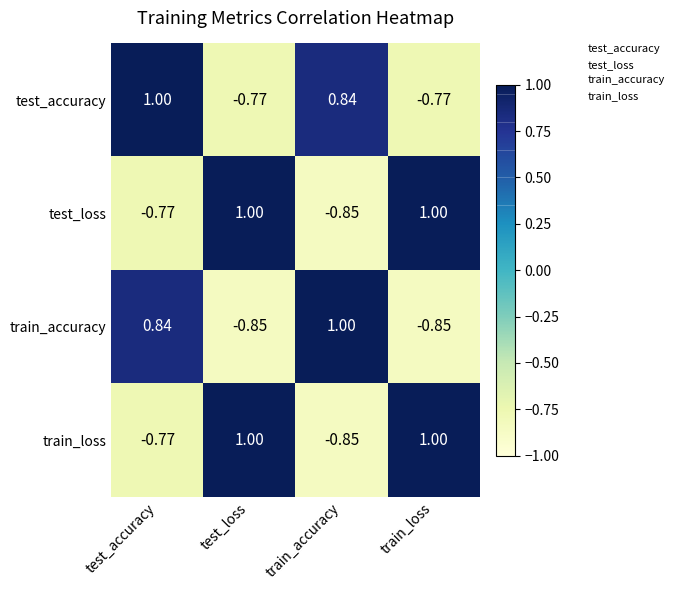

Where is train_accuracy nearest to the value 0?

test_accuracy